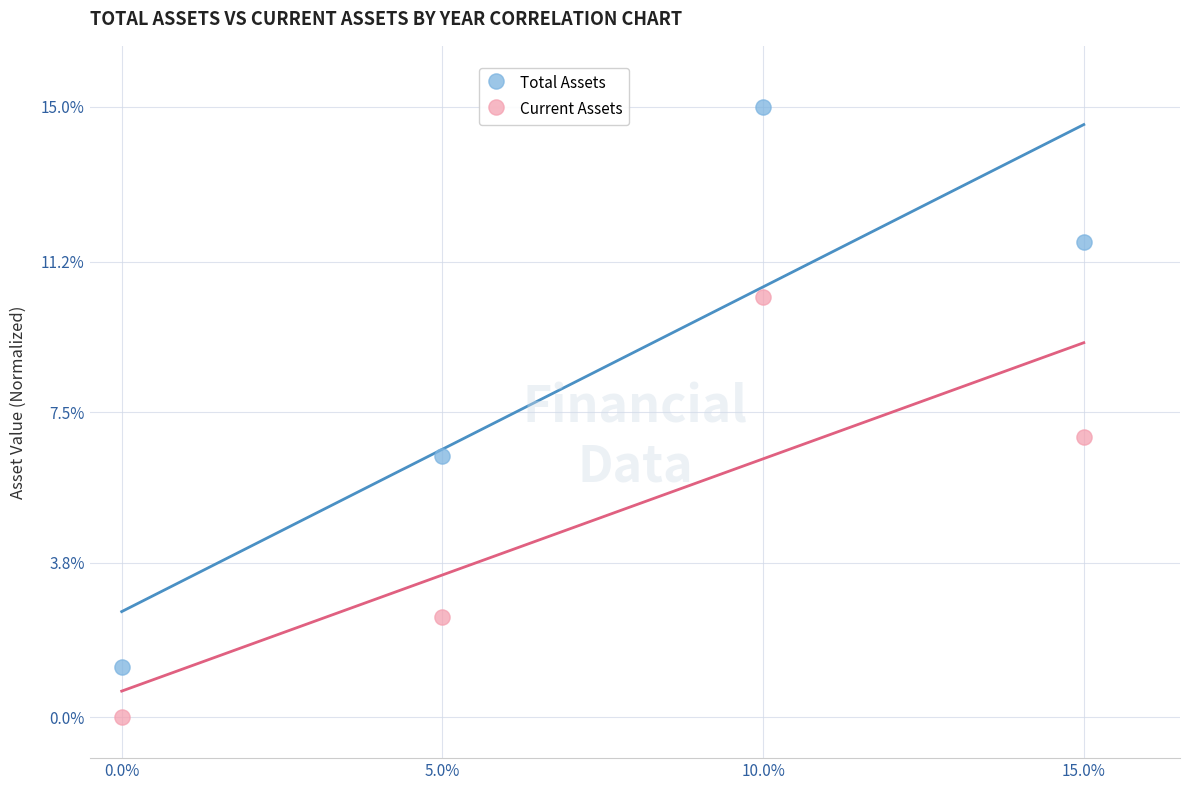

What are all the series names shown in the legend?

Total Assets, Current Assets